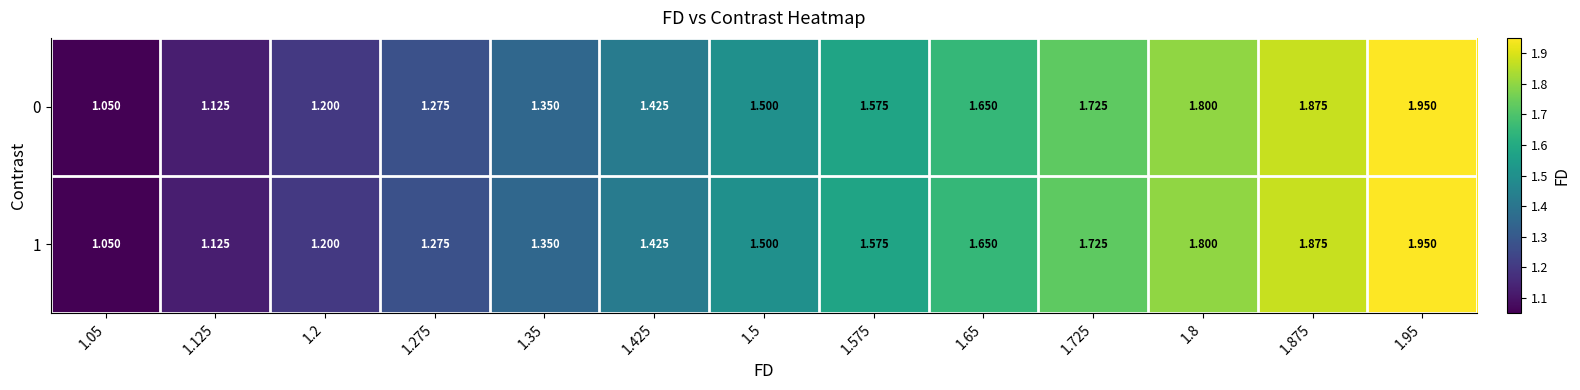

At which category is the sum across all series the highest?

1.95